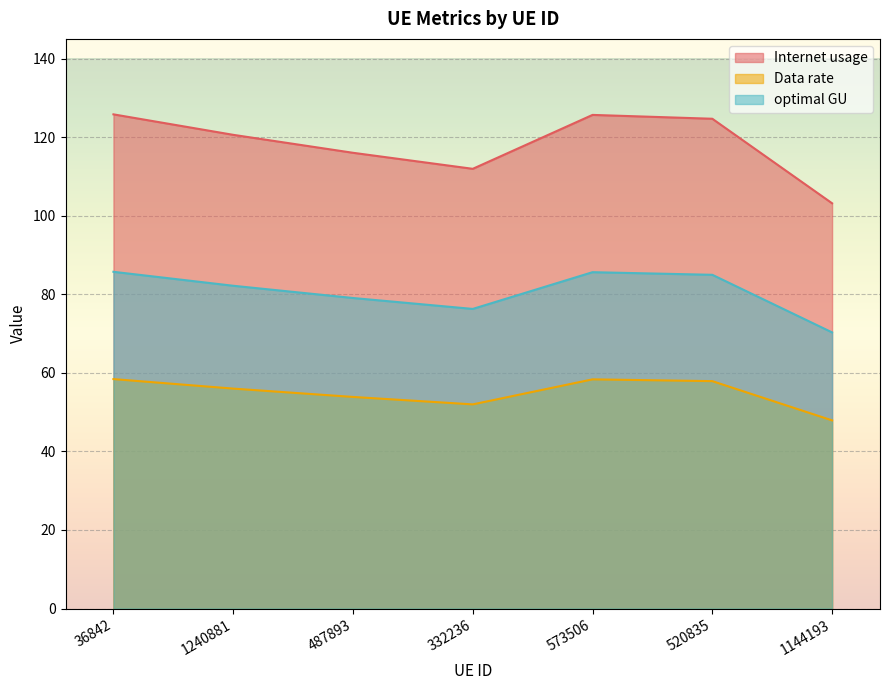

Is it true that Internet usage equals 206.9 at 487893?

False